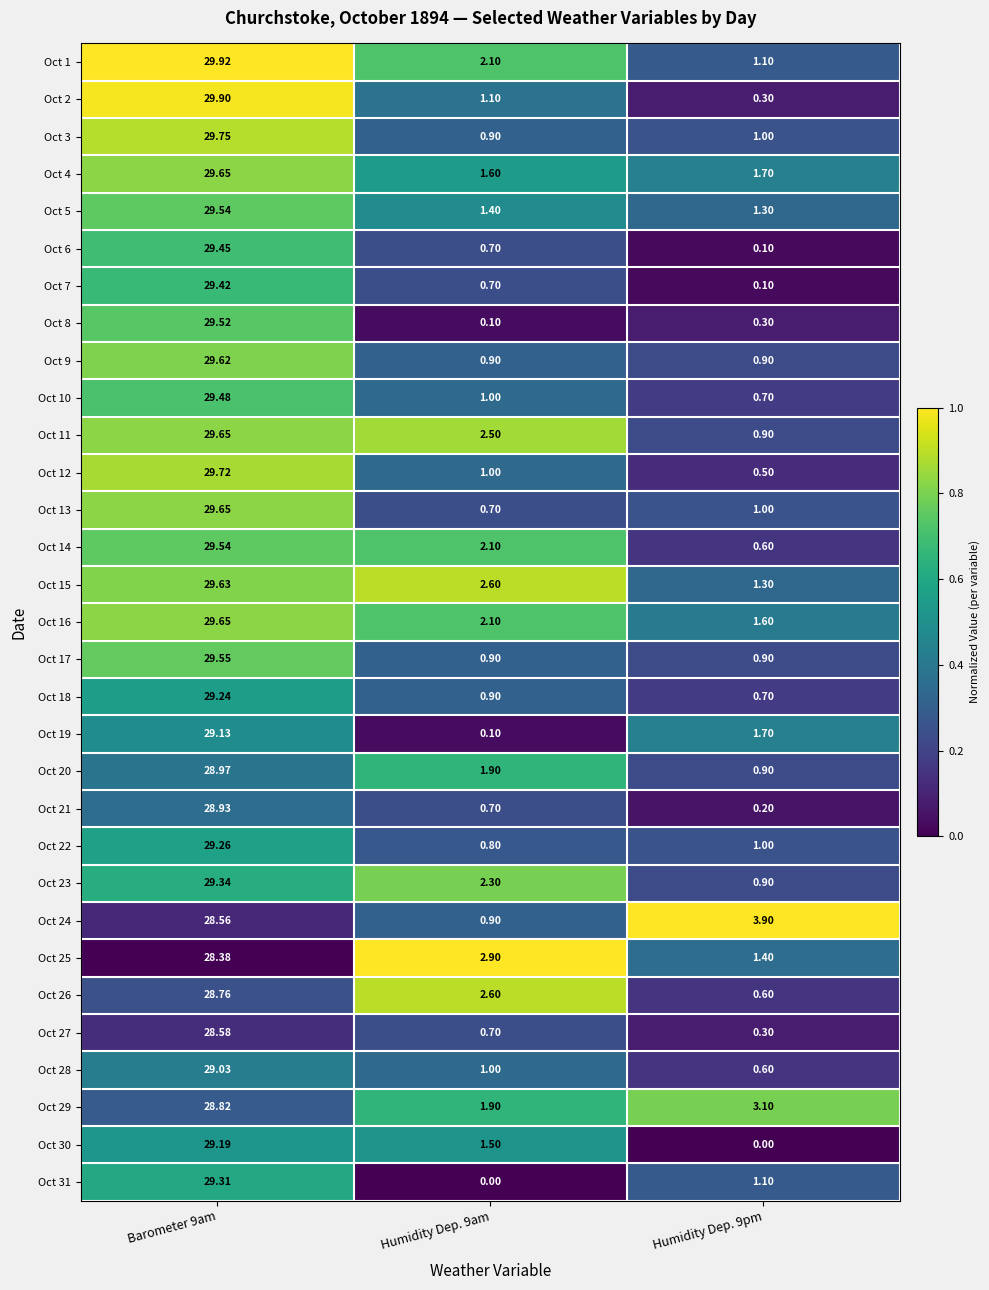

What is the total value across all series at Humidity Dep. 9am?

40.6